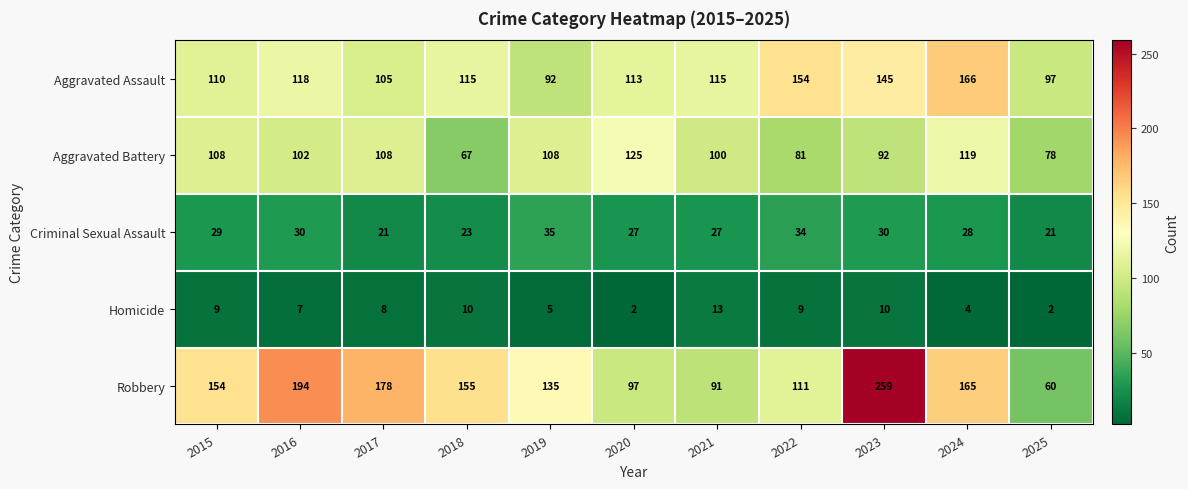

At which label does Criminal Sexual Assault first exceed 28?

2015